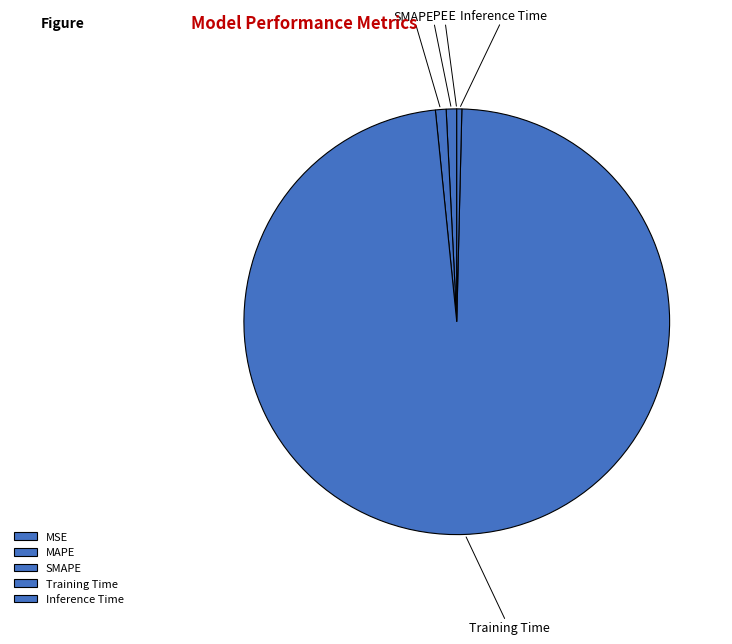

Which category has the biggest portion of the pie?

Training Time